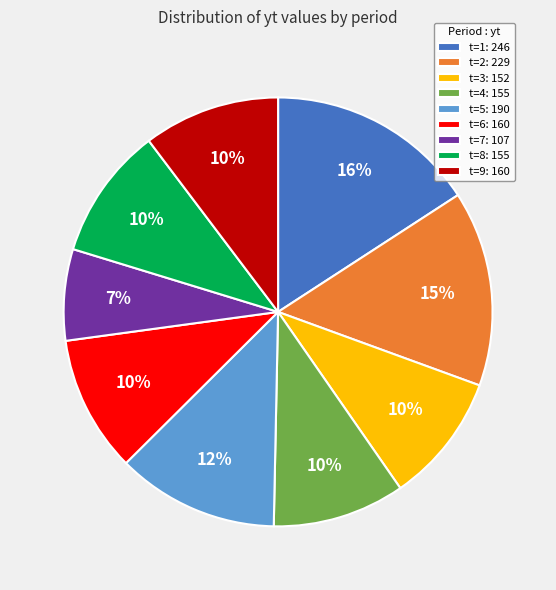

Which category has the smallest portion of the pie?

t=7